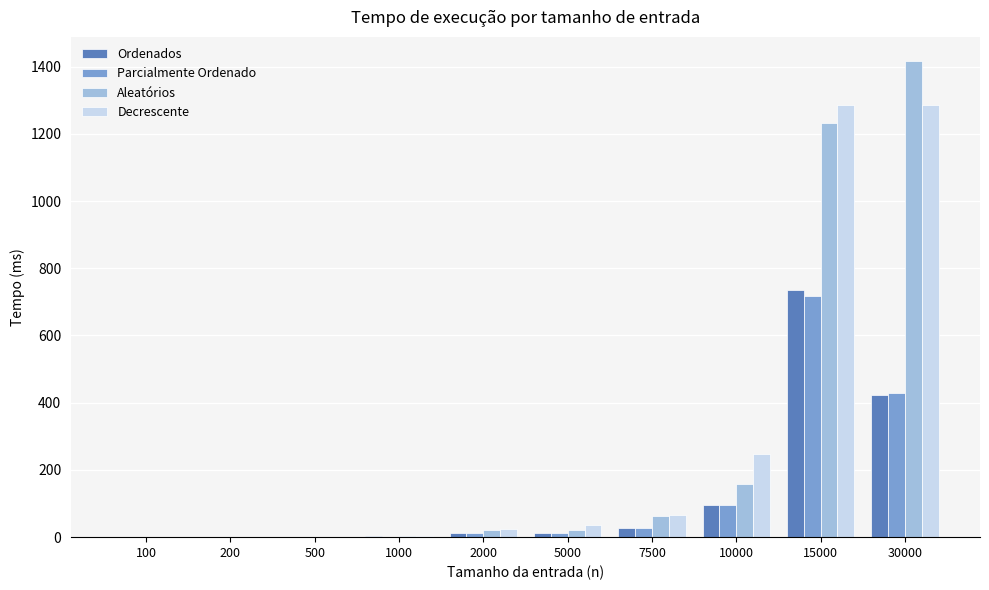

How many groups of bars are there?

10